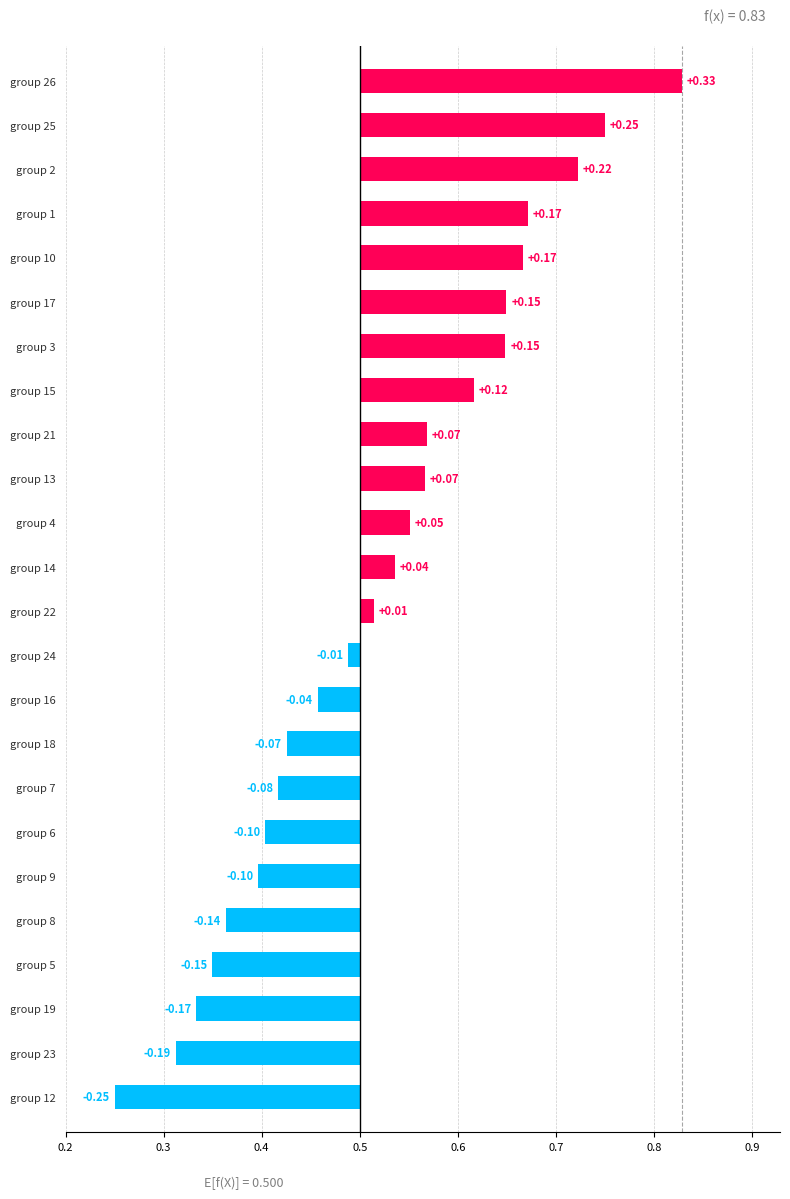

How many data points does each series have?

24